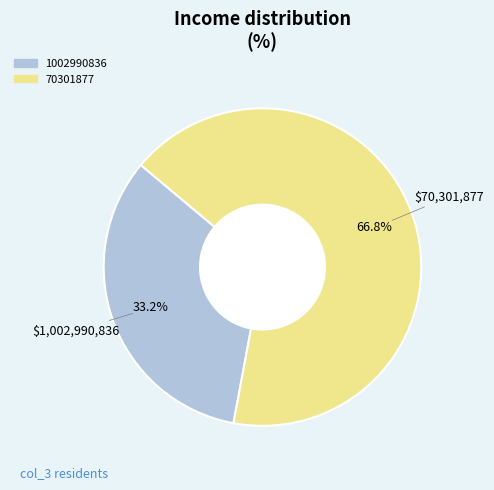

The 70301877 slice represents 67% of the pie. True or false?

True